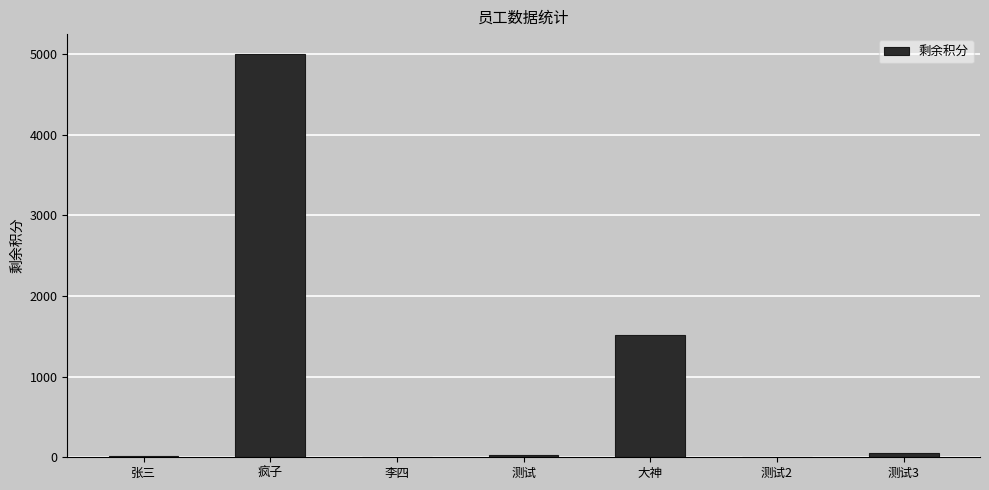

What is the change in value from 张三 to 疯子?

+4990